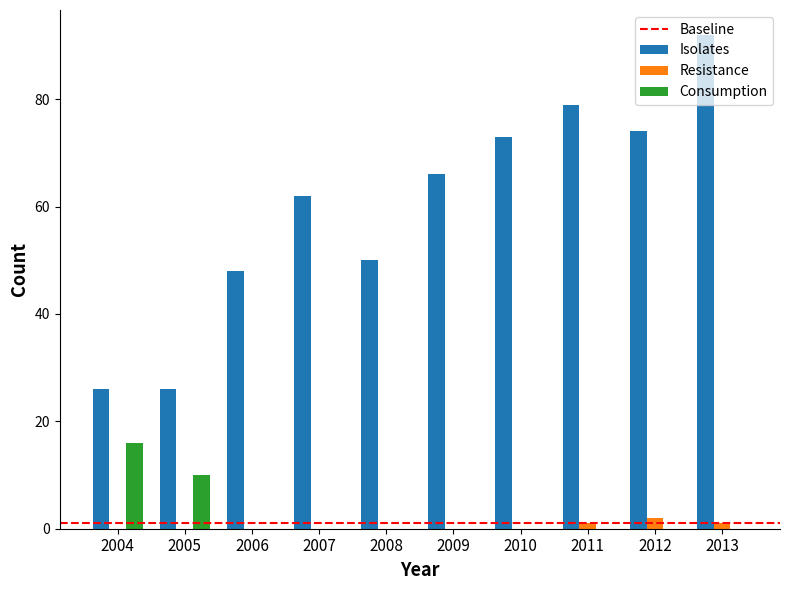

What is the sum of all Isolates values?

596